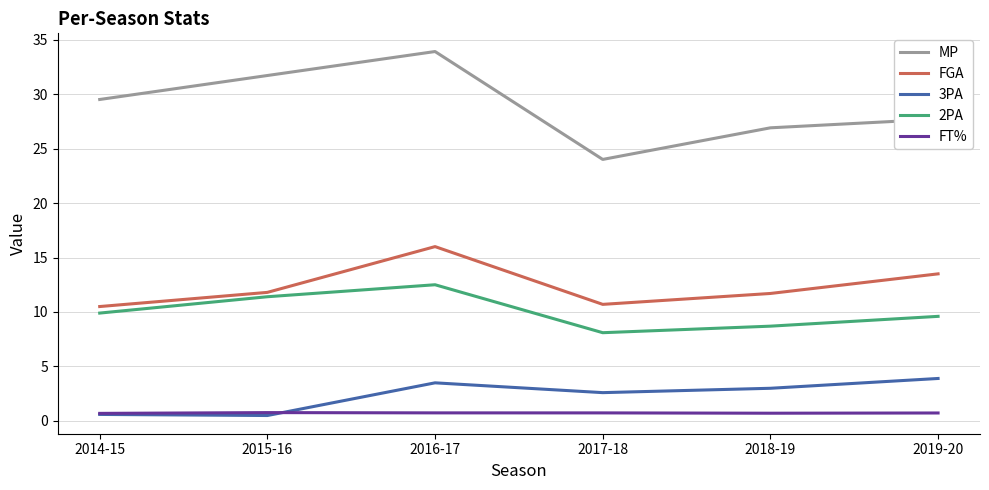

True or false: FT% and FGA cross at least once.

False